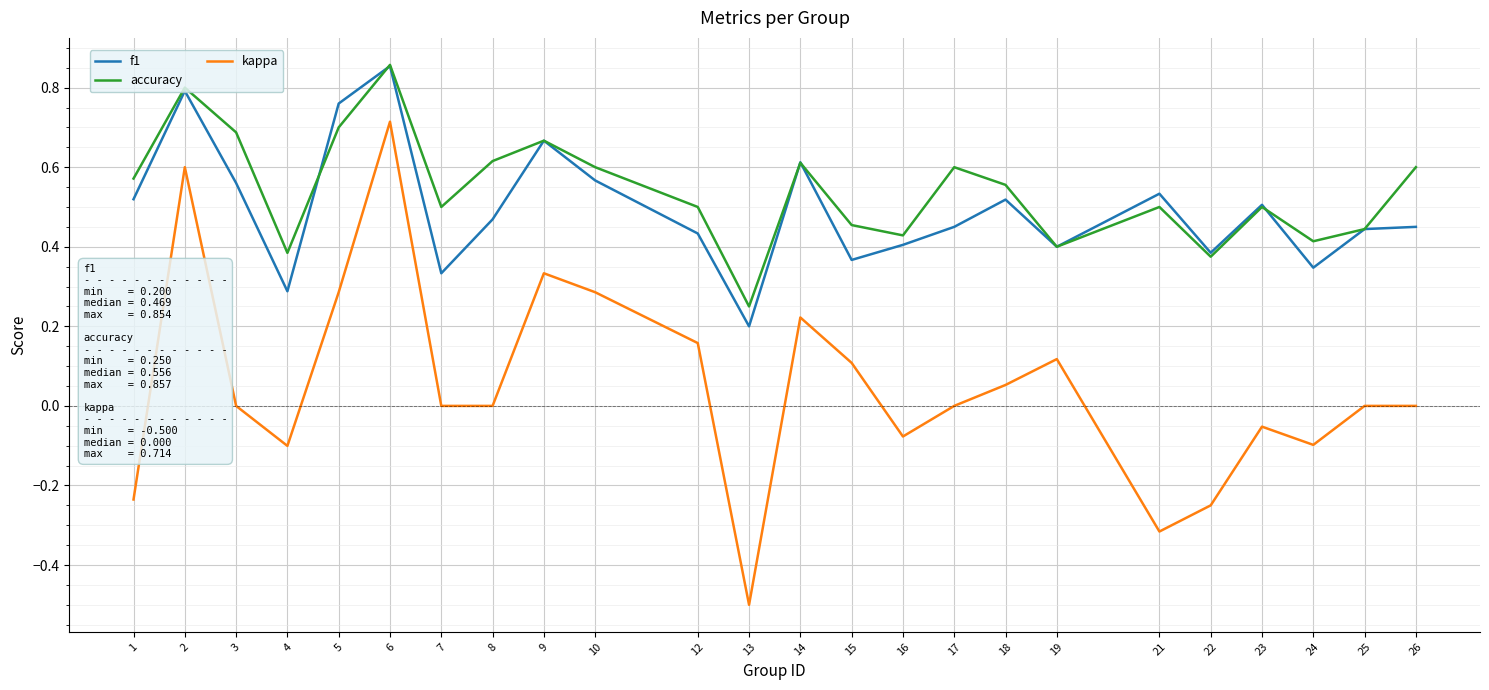

Rank the series at 18 from lowest to highest value.

kappa, f1, accuracy